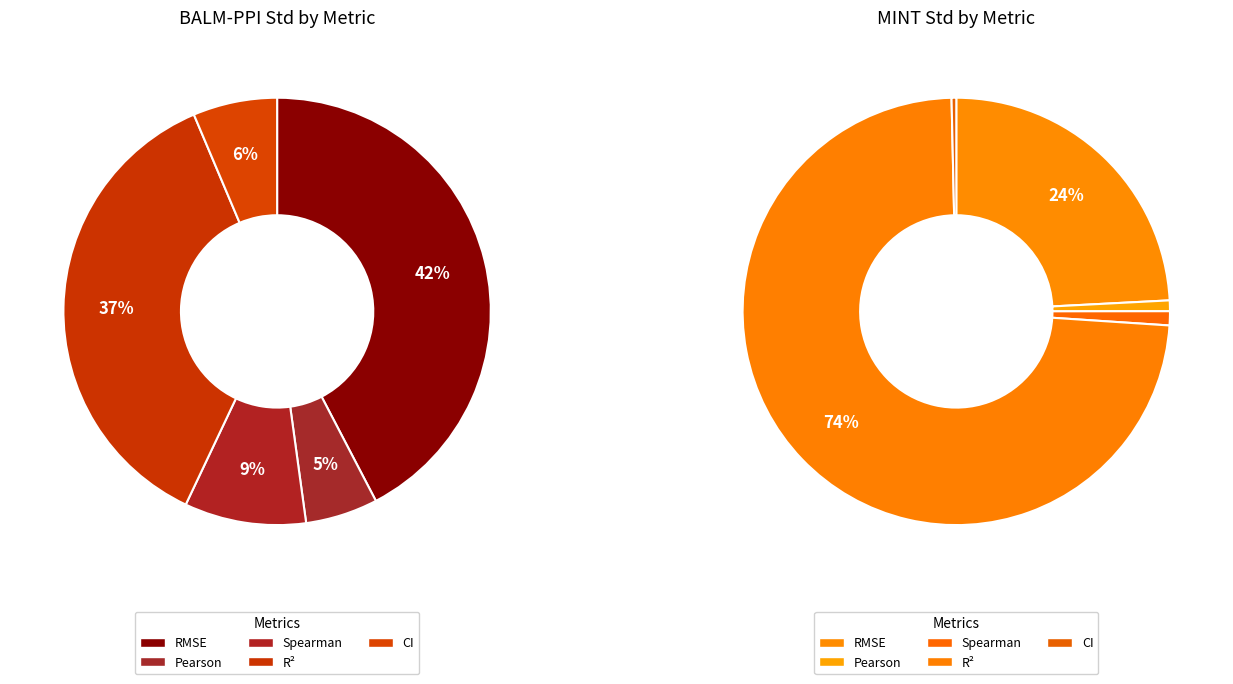

Is it true that RMSE is 36% of the pie?

False